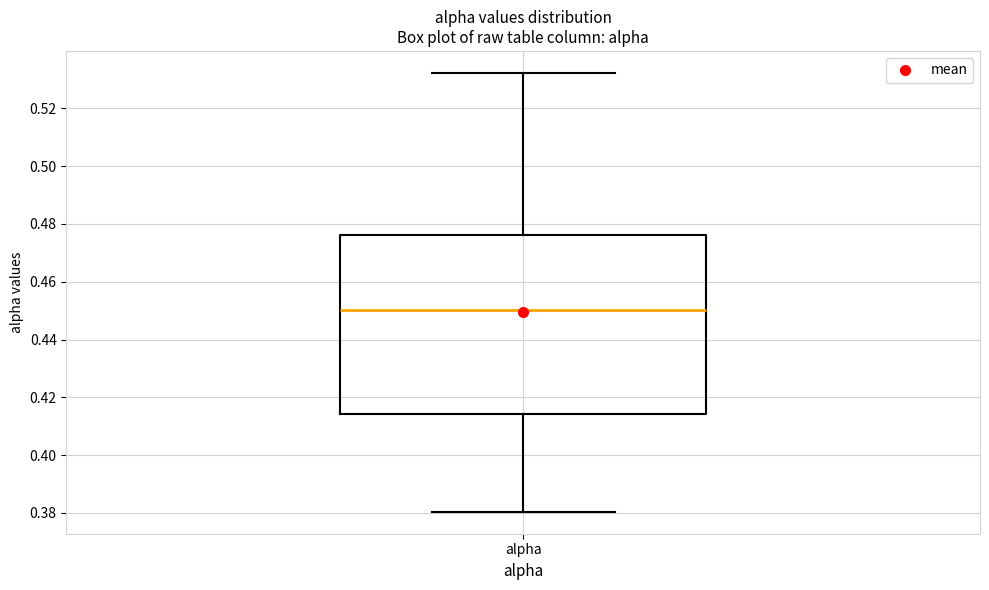

Read this box plot against the y-axis: the position of the median line, the range covered by the box, and the ends of both whiskers. The values are not printed on the chart, so give them approximately, as read against the axis.

median 0.450, box 0.414 to 0.476, whiskers 0.380 to 0.532